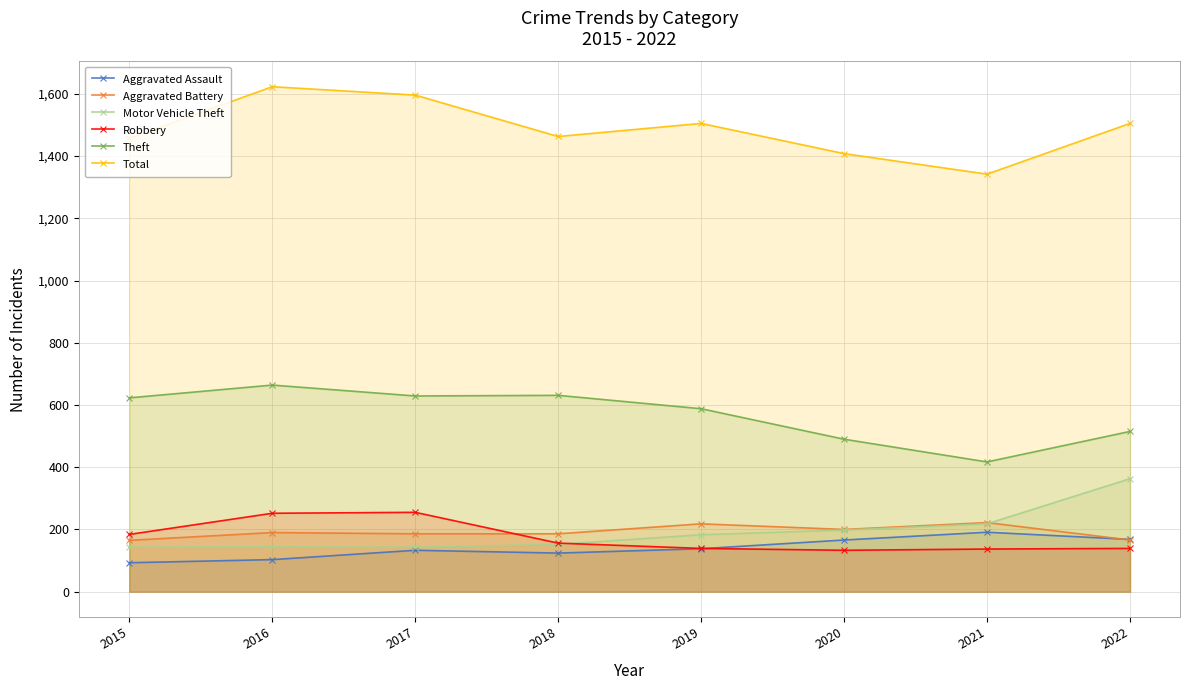

Is the value of Aggravated Battery at 2021 greater than the value of Total at 2015?

No